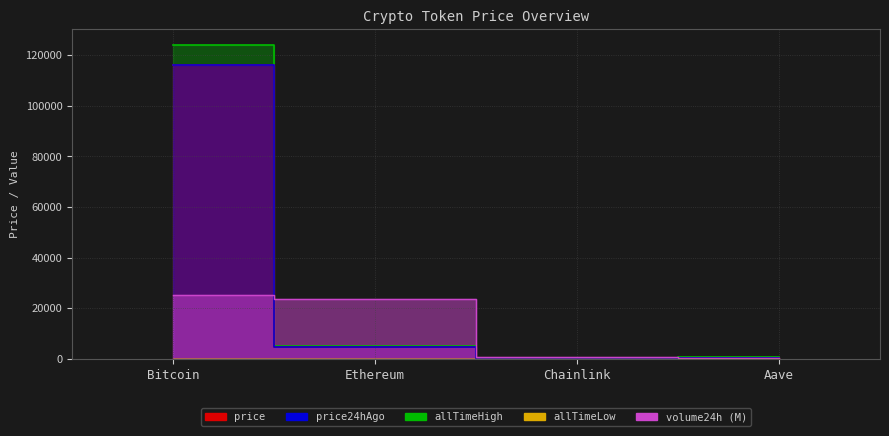

How many data points in price are less than 4623?

2